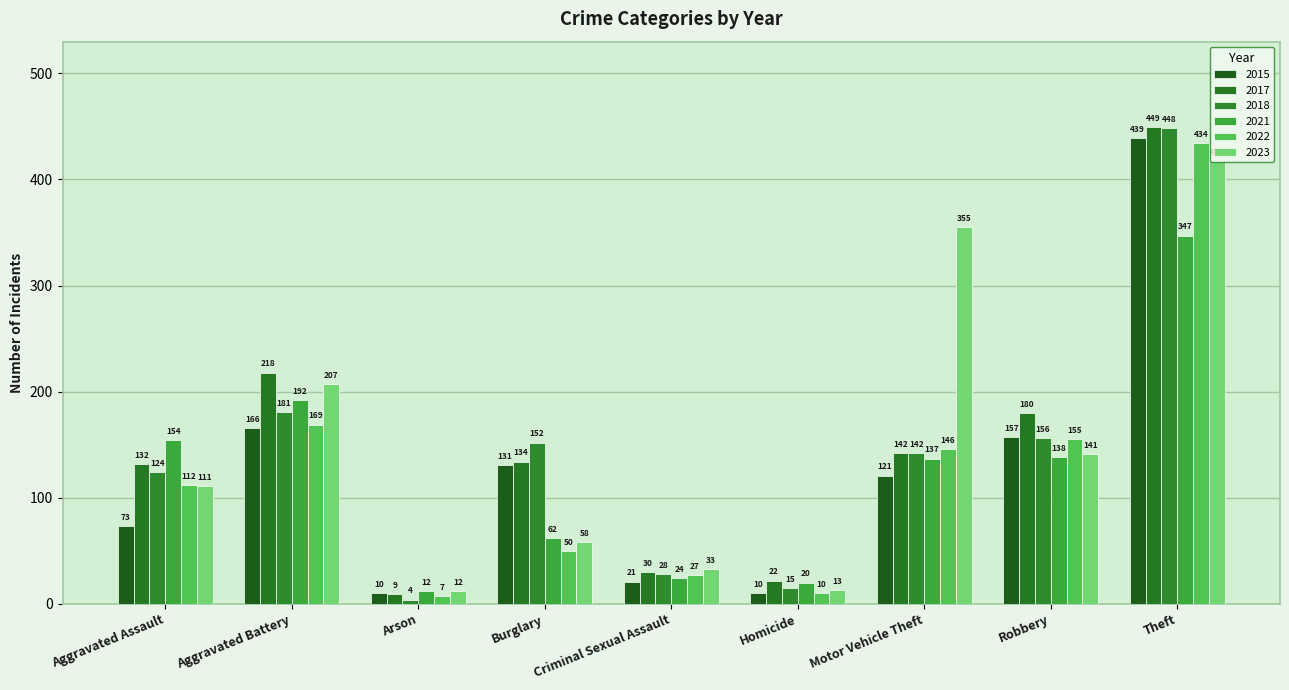

How many groups of bars are there?

9